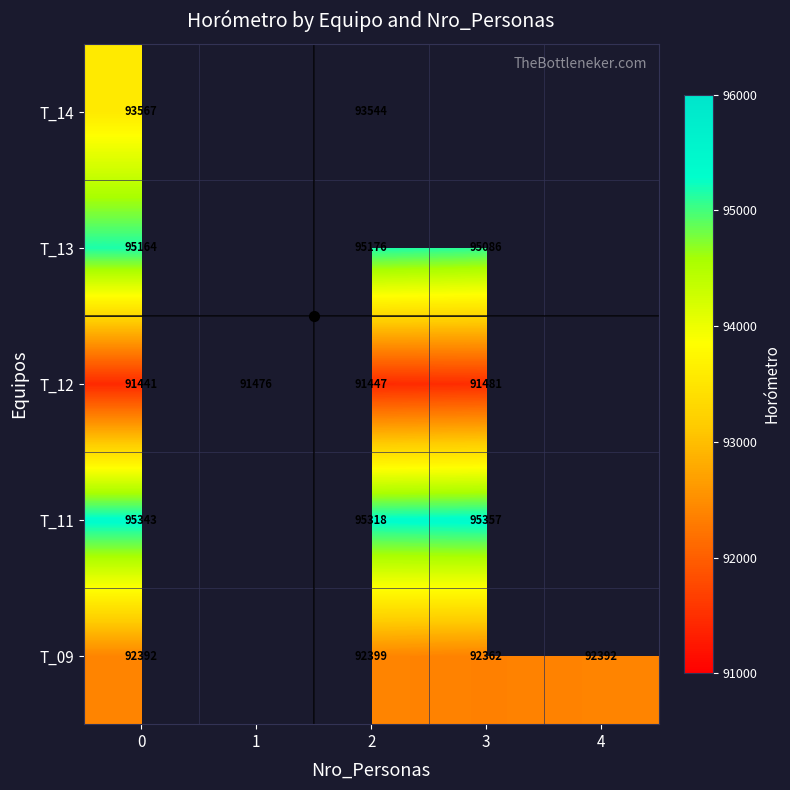

At 0, list the series in order from smallest to largest.

T_12, T_09, T_14, T_13, T_11